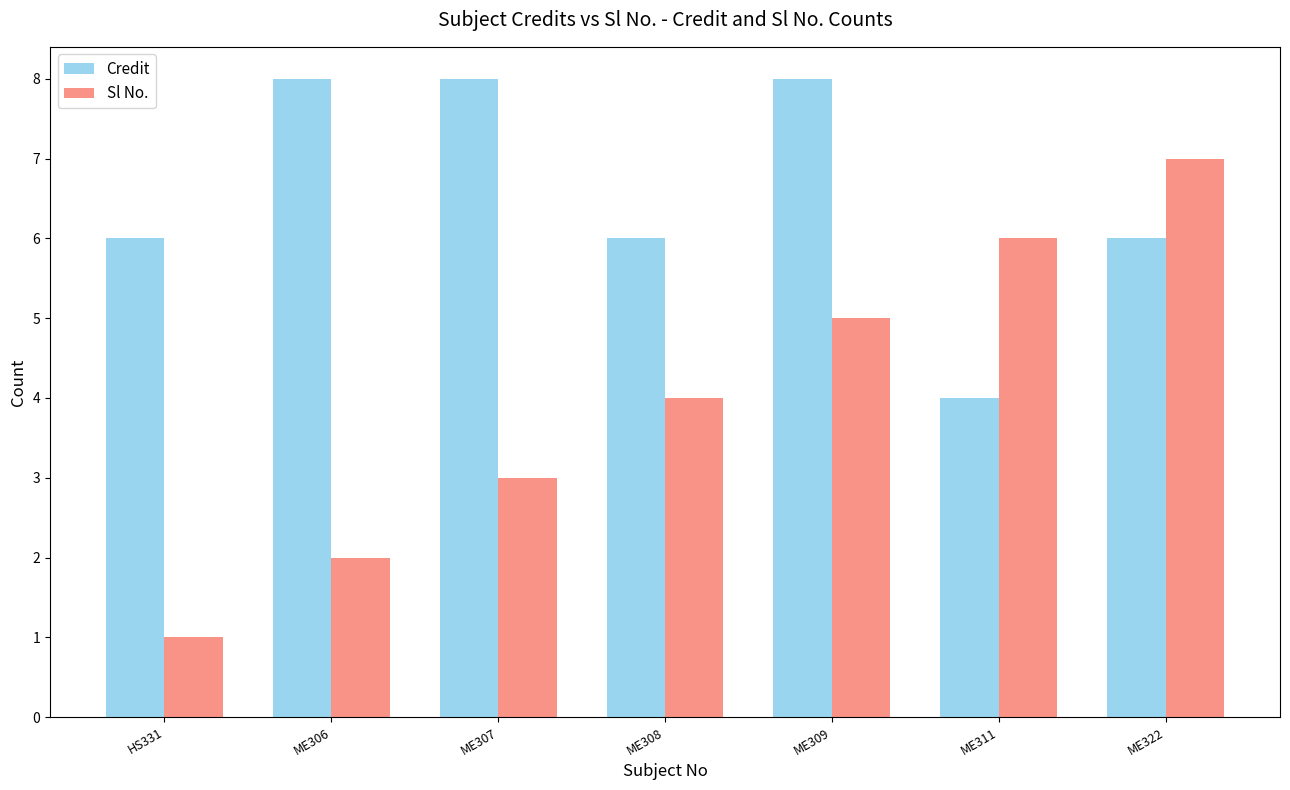

How many bars are there in each group?

2